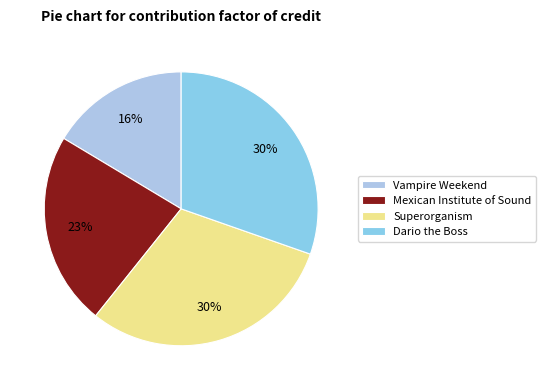

Combined, do Mexican Institute of Sound and Vampire Weekend account for over 50%?

No